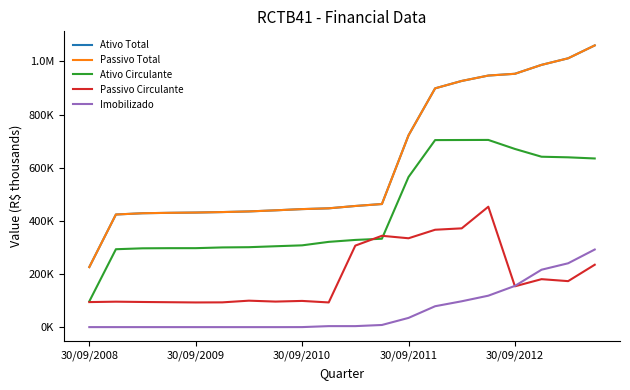

Which series has the widest spread of values?

Ativo Total